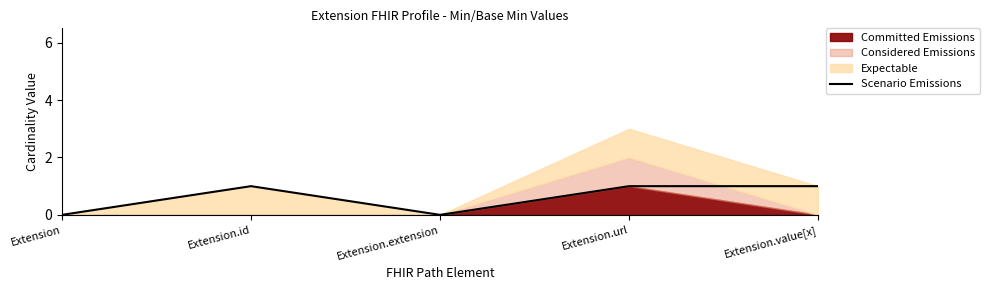

How many interior local peaks (higher than both neighbors) does the data have?

1